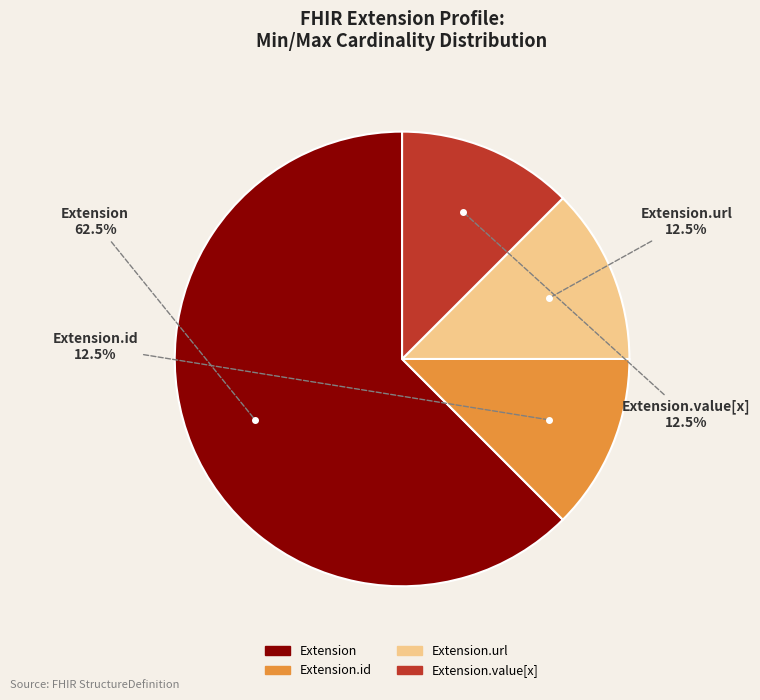

How many slices are in this pie chart?

4